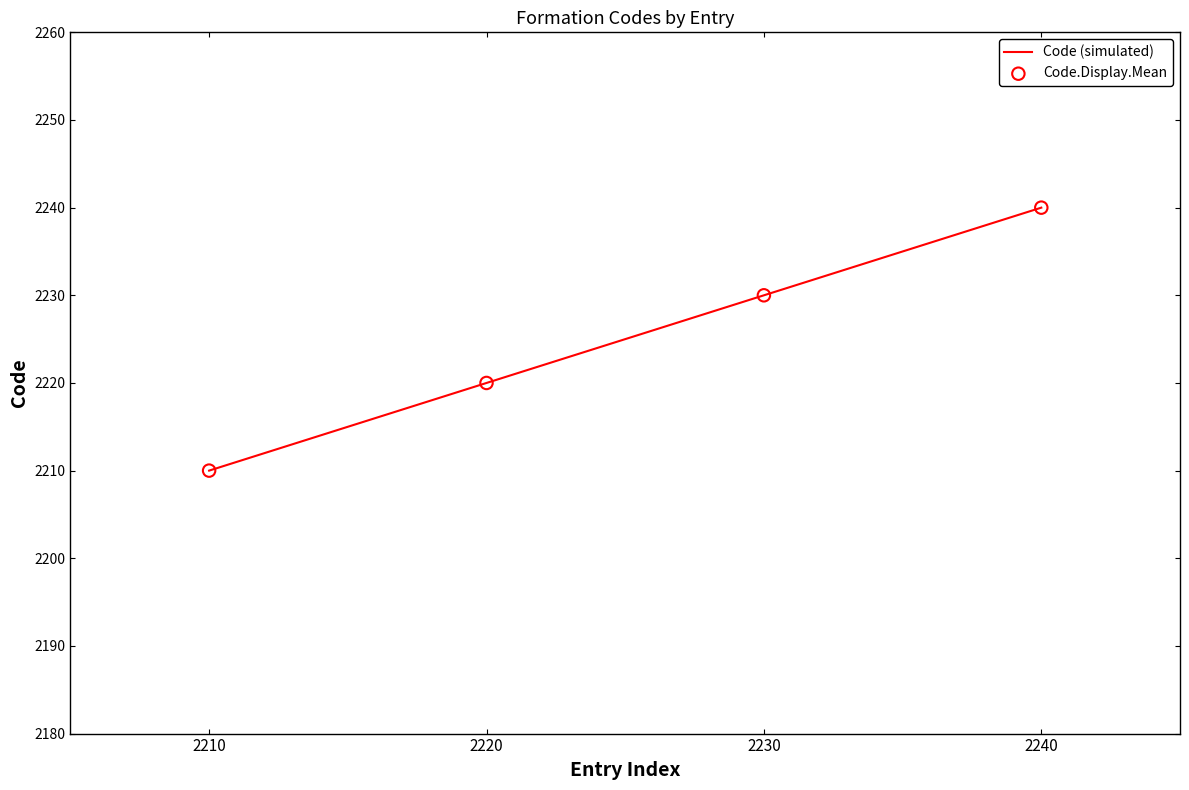

Which label corresponds to the smallest value in the chart?

2210